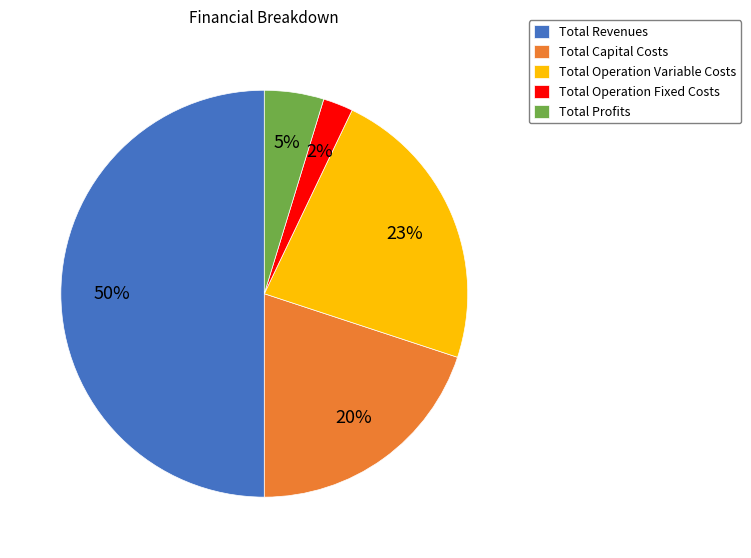

Which has a higher value, Total Revenues or Total Capital Costs?

Total Revenues